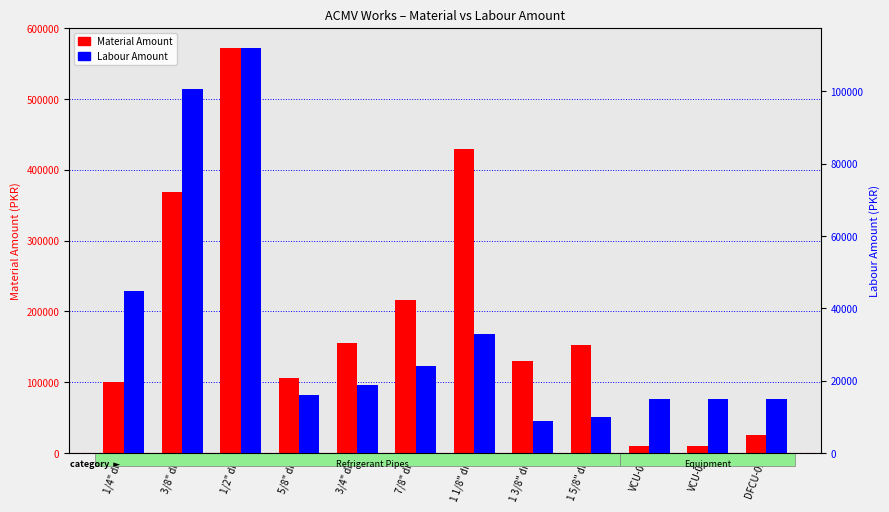

What is the difference between the highest and lowest values at 1/4" dia?

55200